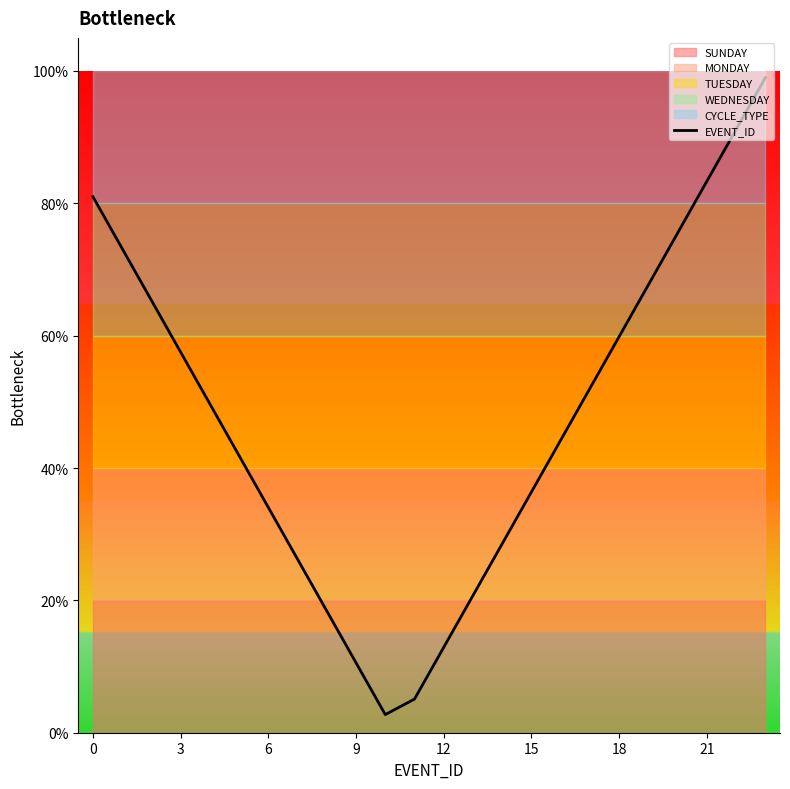

Which label corresponds to the smallest value in the chart?

10